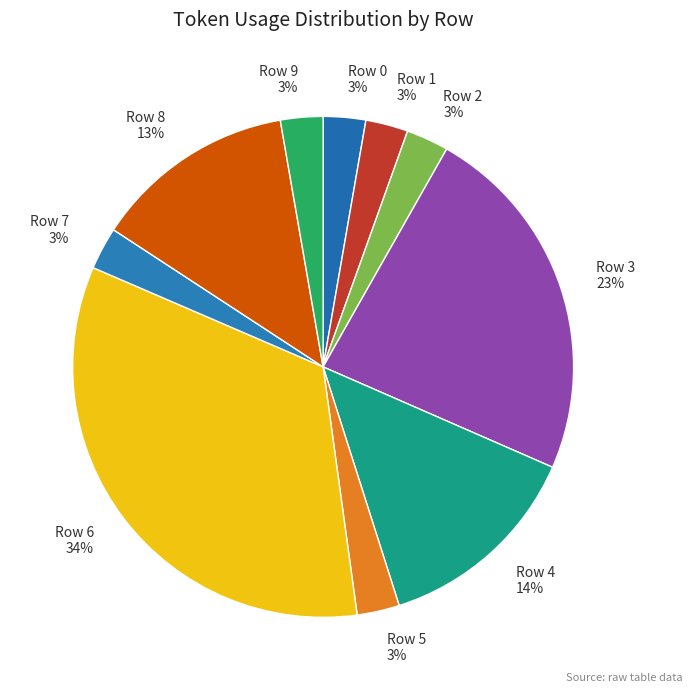

What is the largest slice in the pie chart?

Row 6